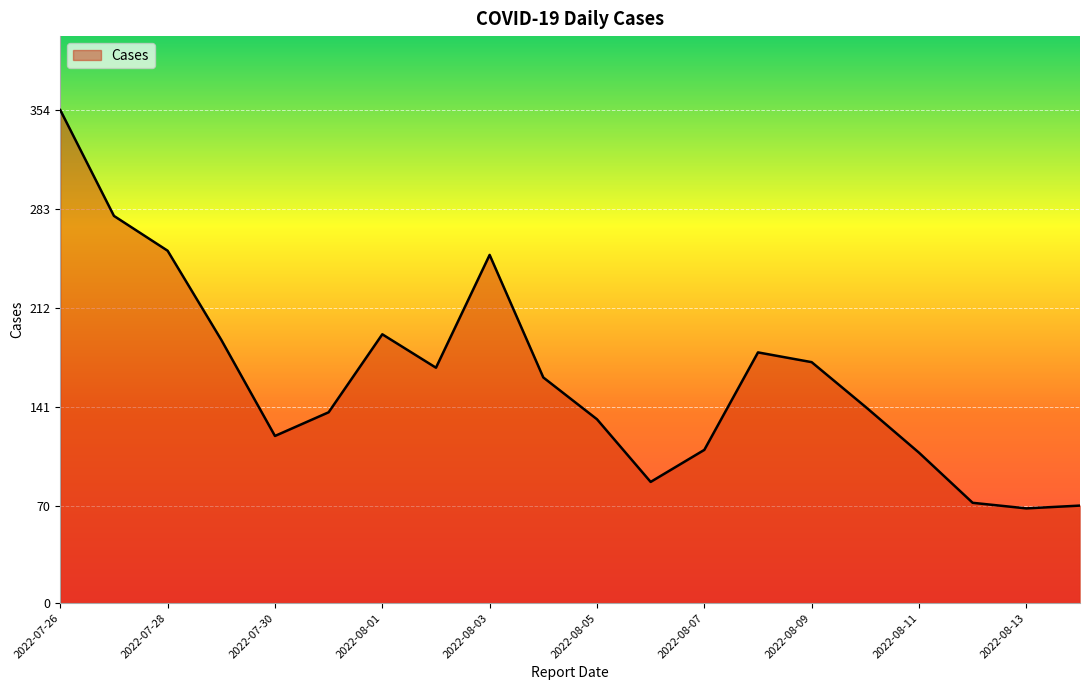

What is the maximum value shown in the chart?

354